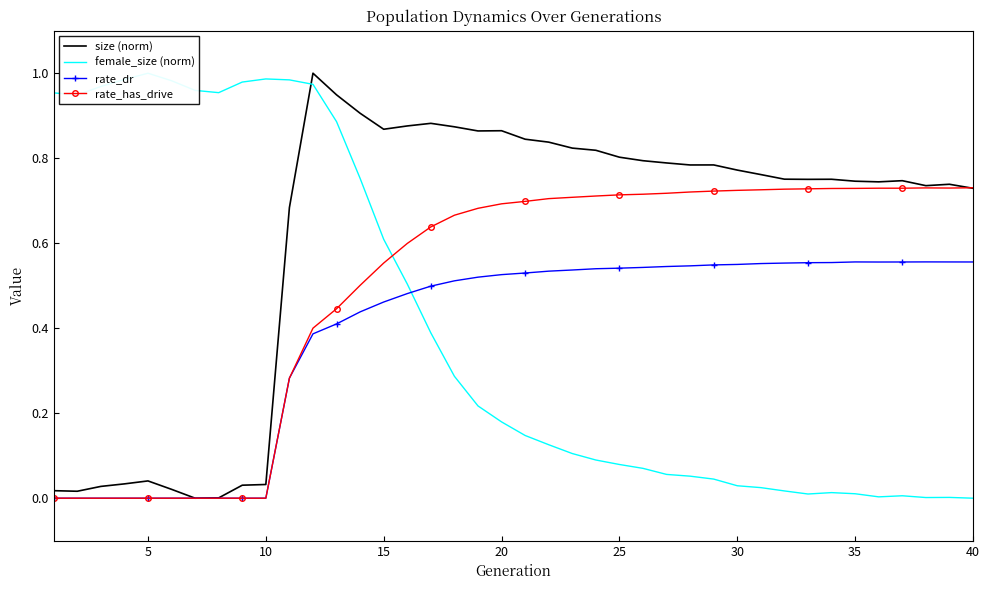

True or false: rate_dr and size (norm) cross at least once.

False